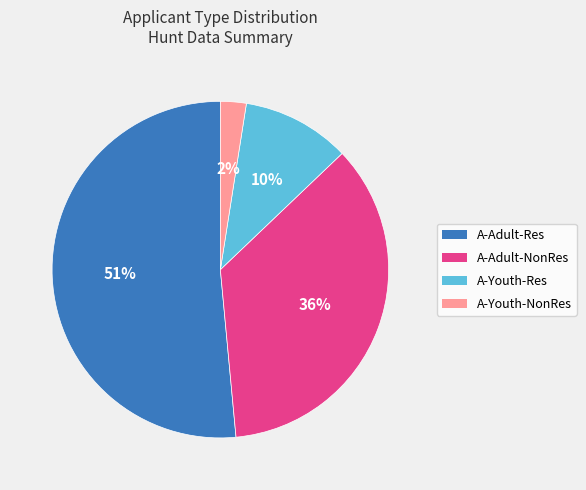

Do A-Adult-NonRes and A-Youth-Res together represent more than half of the pie?

No